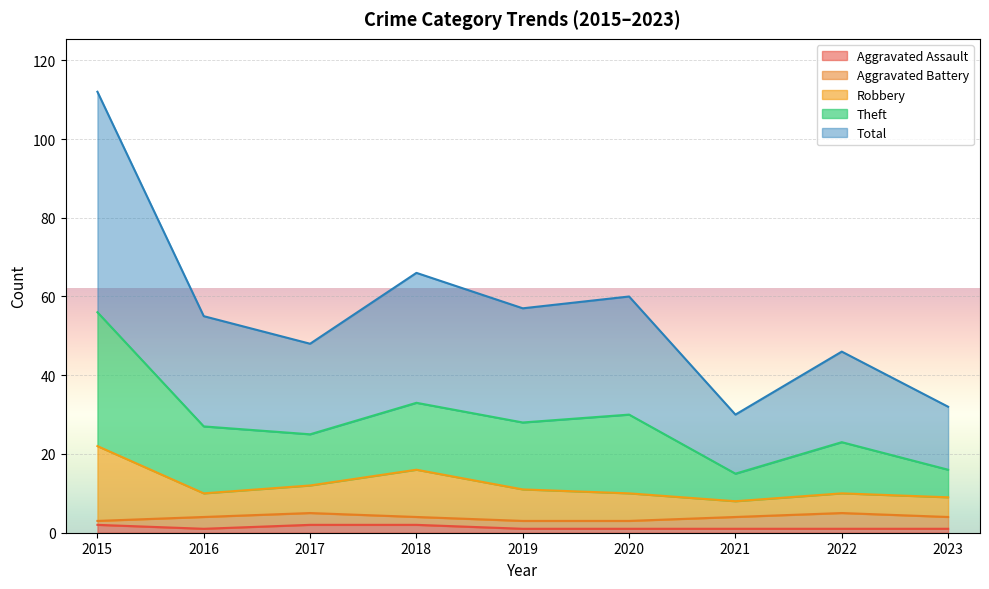

In Aggravated Assault, how many points are lower than both neighbors (excluding endpoints)?

1